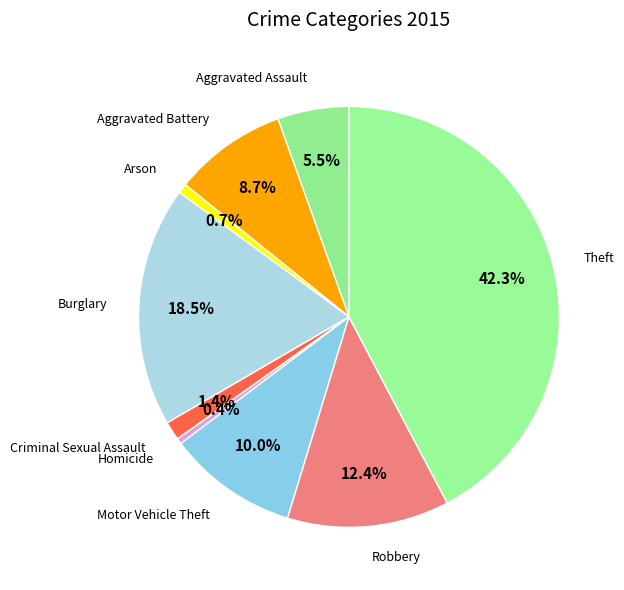

What is the smallest slice in the pie chart?

Homicide